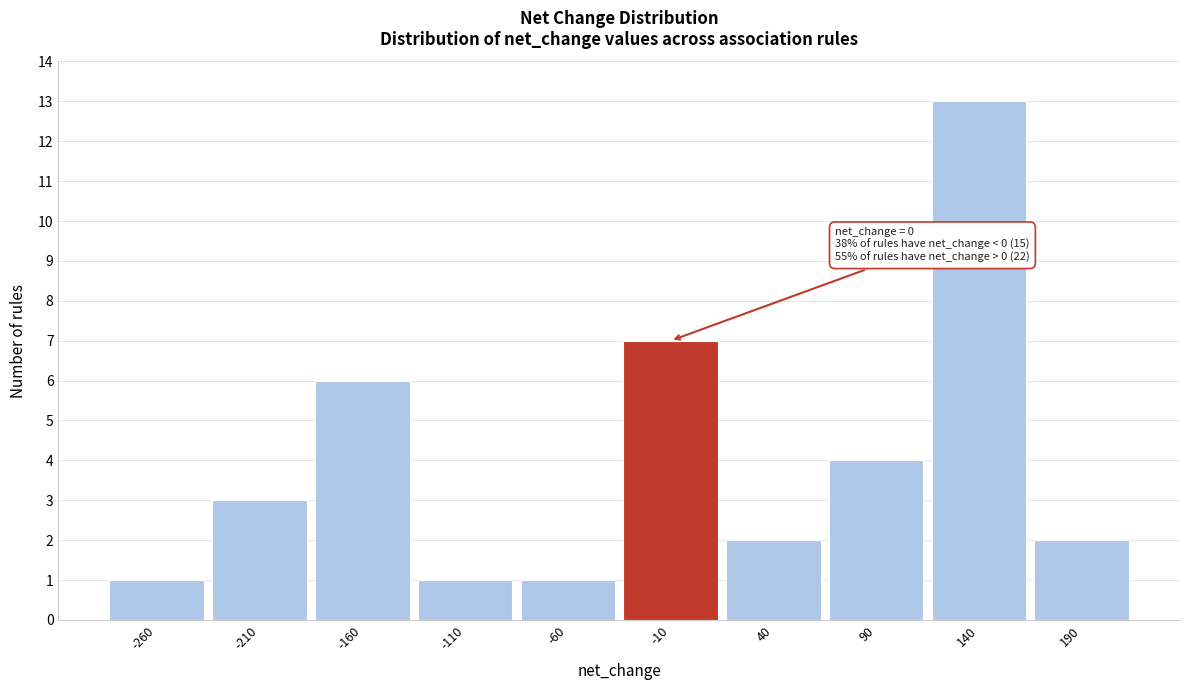

Which range on the x-axis has the tallest bar?

115 to 165